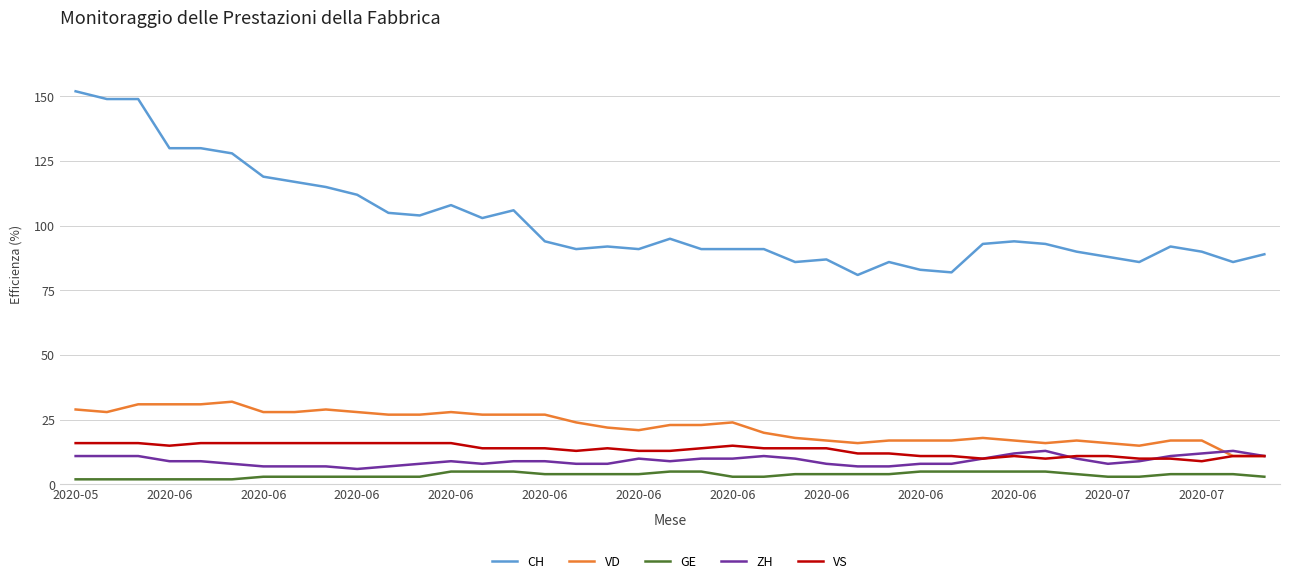

What is the maximum value shown in the chart?

152